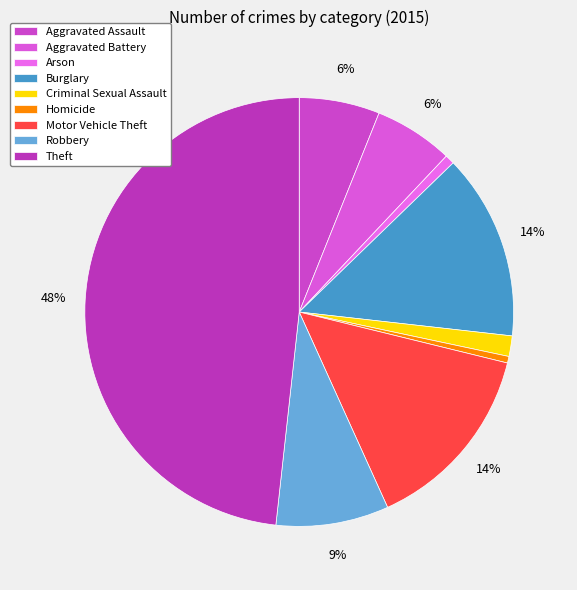

The Homicide slice represents 0% of the pie. True or false?

True